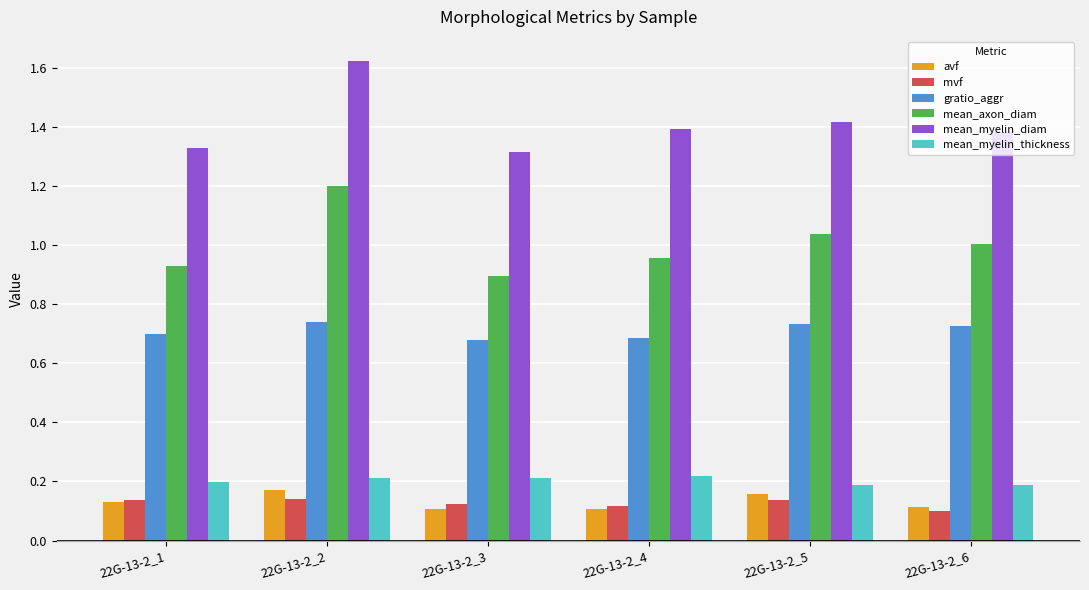

What is the difference between the highest and lowest values at 22G-13-2_1?

1.2